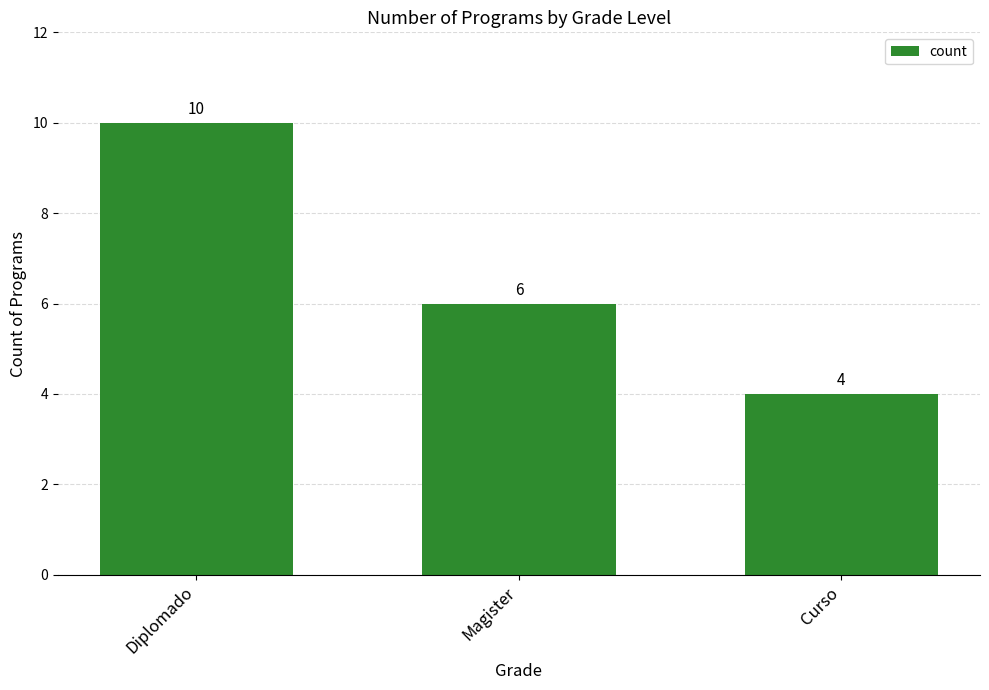

List the labels in order of value, largest first.

Diplomado, Magister, Curso